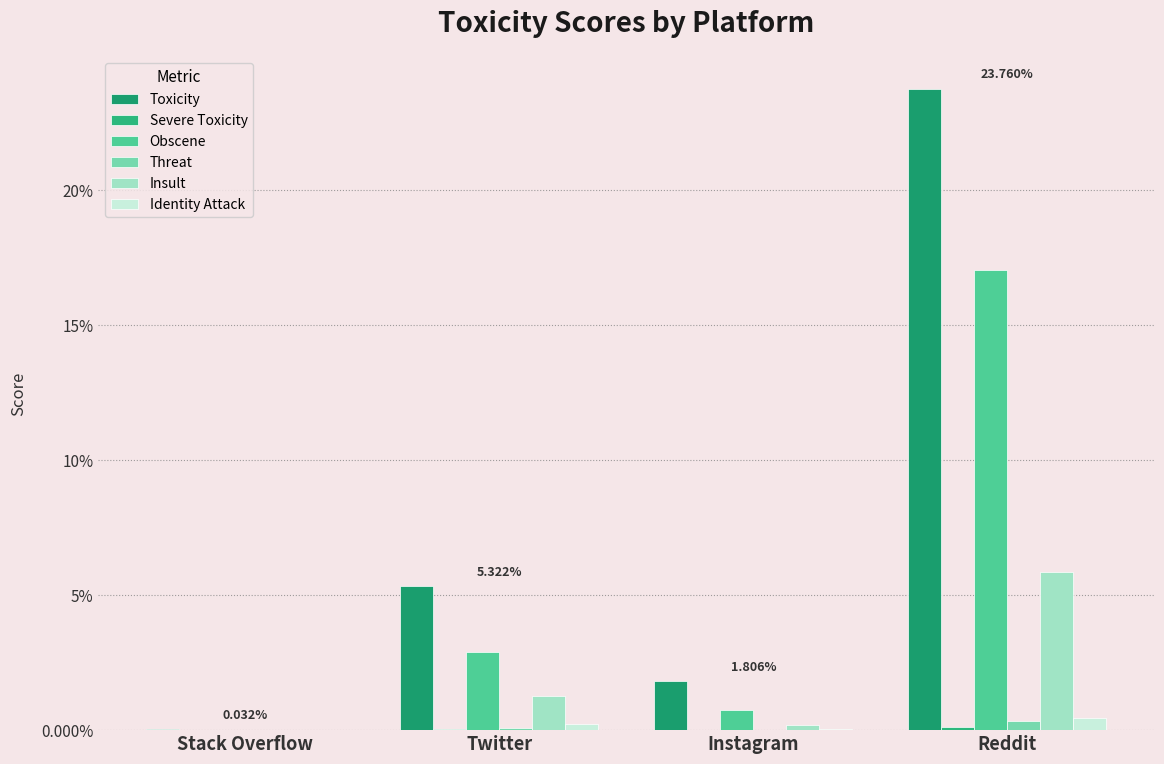

Between Instagram and Reddit, which series saw the biggest shift?

Toxicity